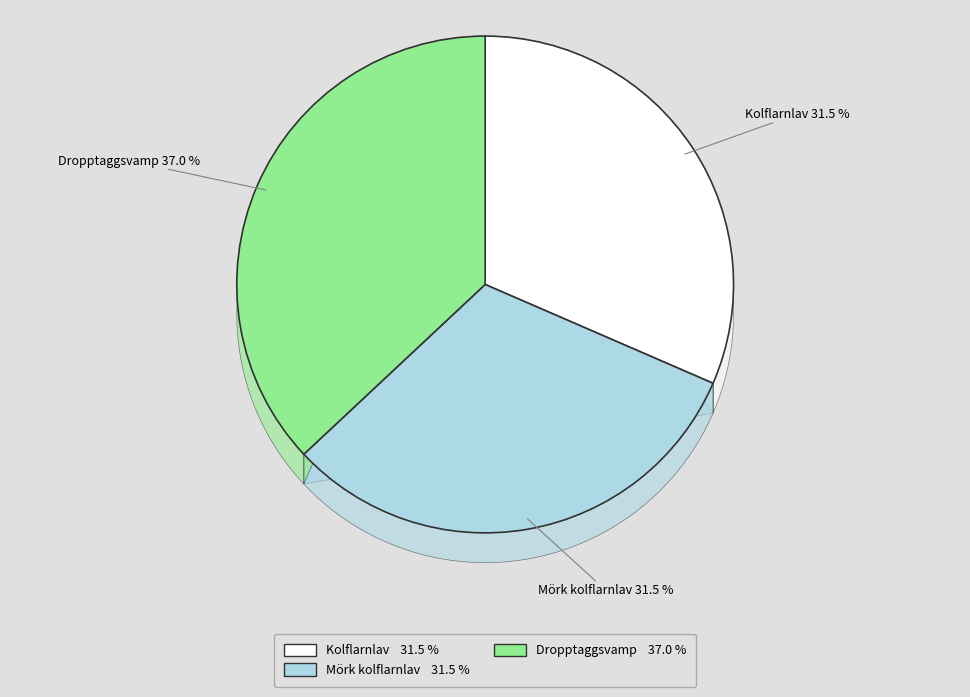

Combined, do Kolflarnlav and Mörk kolflarnlav account for over 50%?

Yes